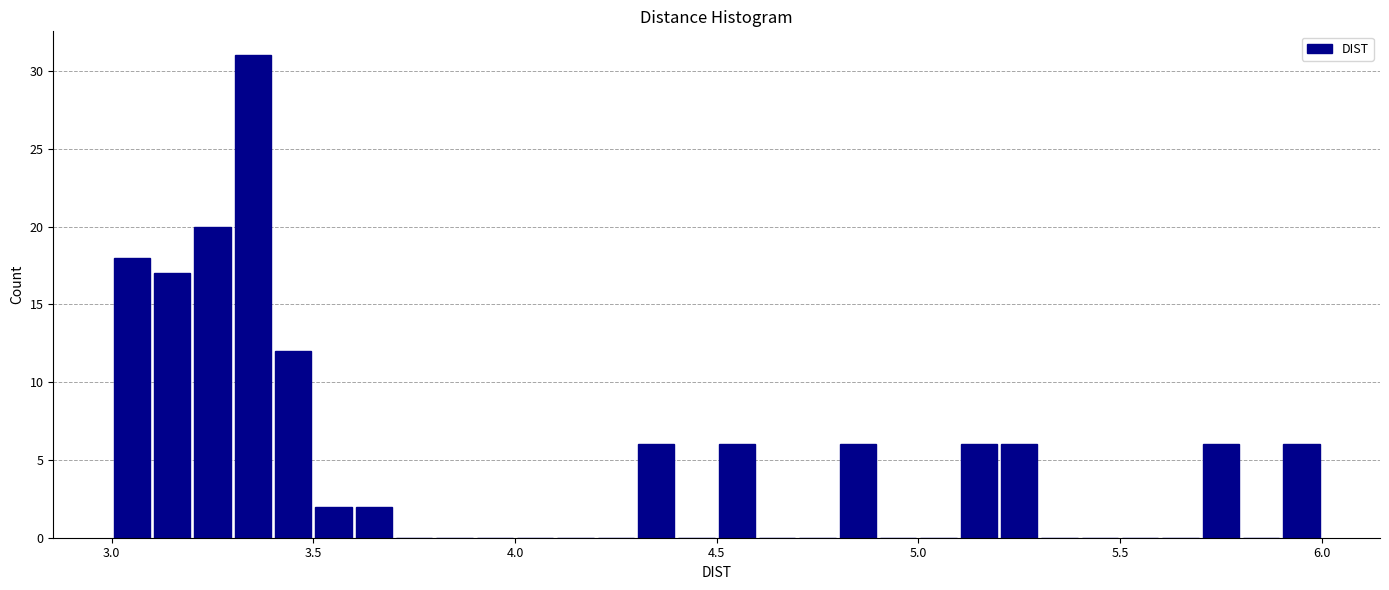

Around what value on the x-axis is the tallest bar? Give the approximate position of its centre, as read against the axis.

3.35